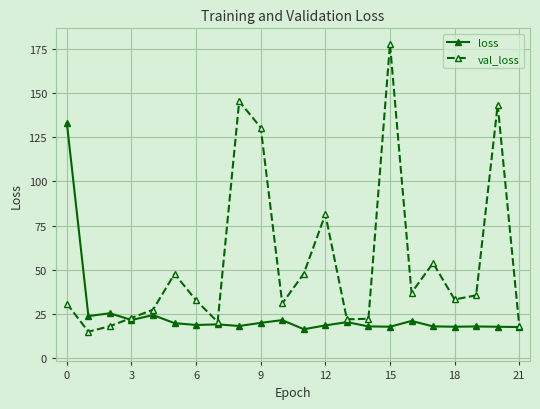

At how many categories does at least one series exceed 113?

5